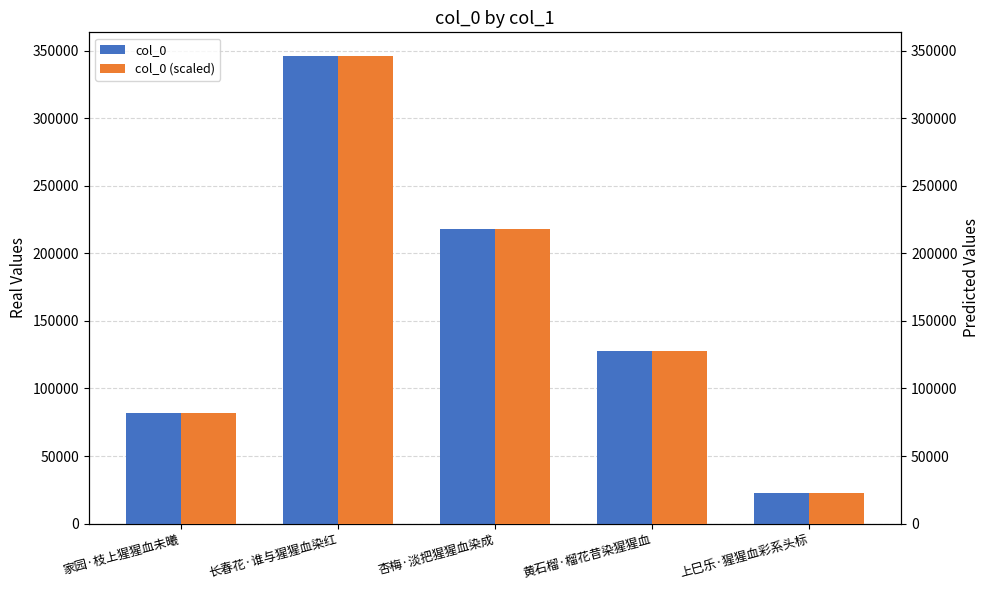

How many data points in col_0 are less than 127637?

2